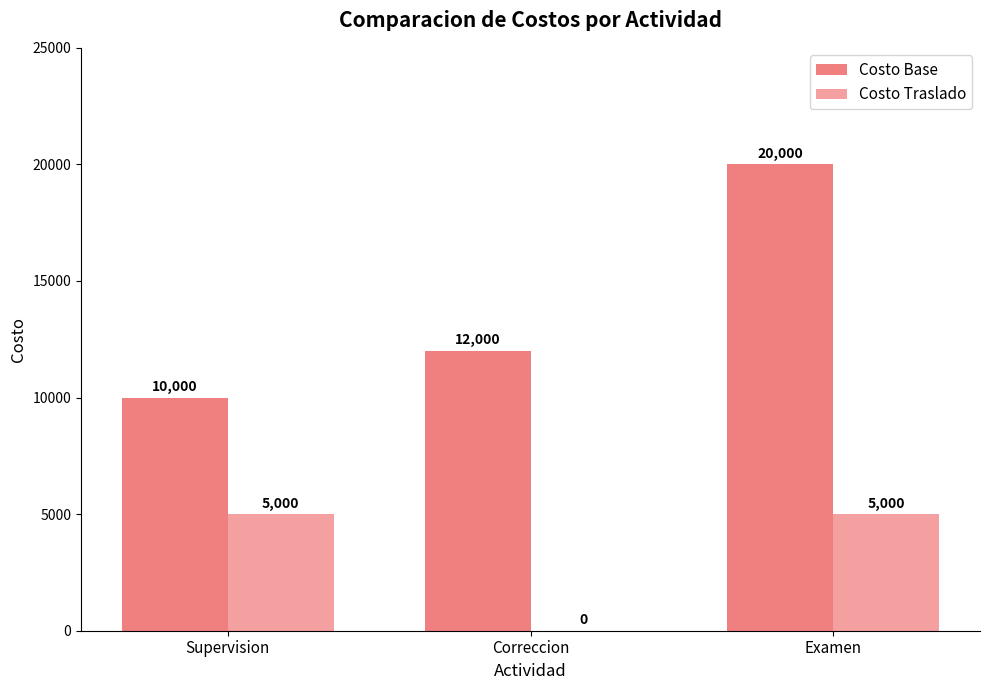

Count the number of categories in the chart.

3